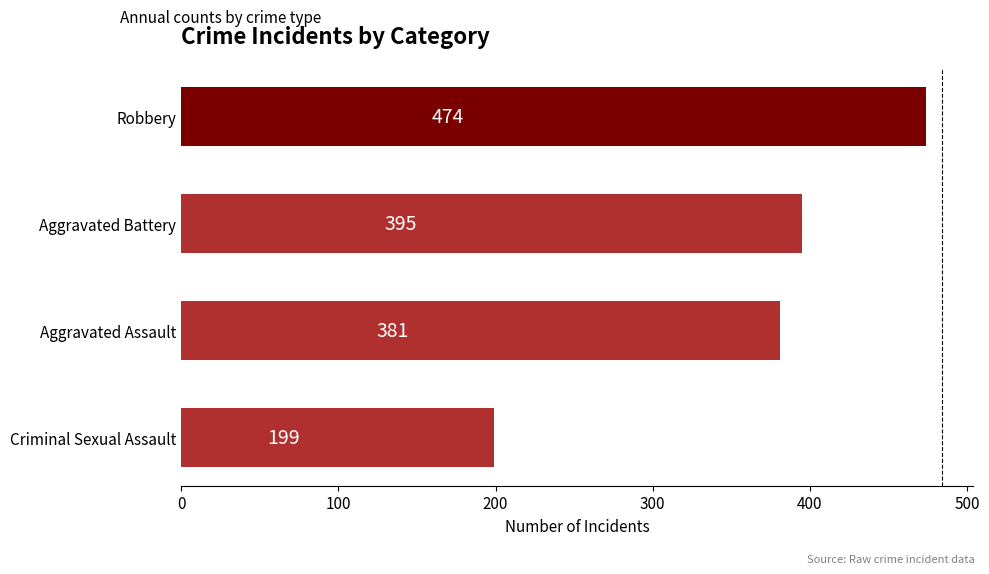

Count the number of data series in this chart.

1